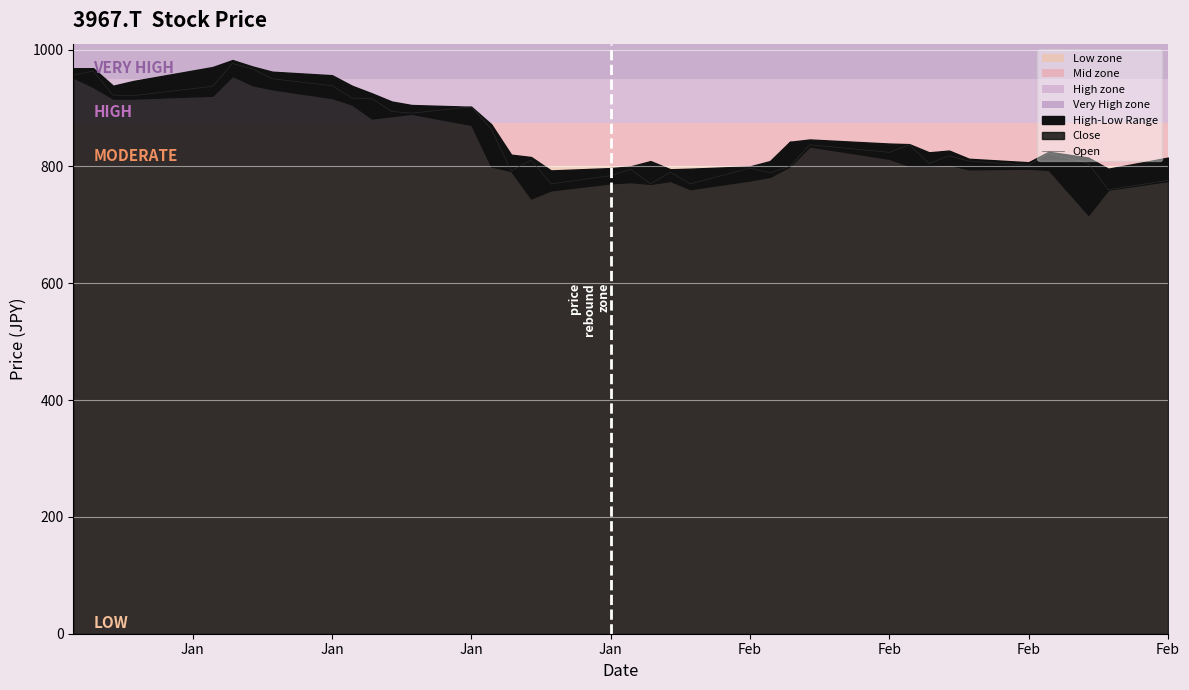

Count the number of values greater than 822.

18